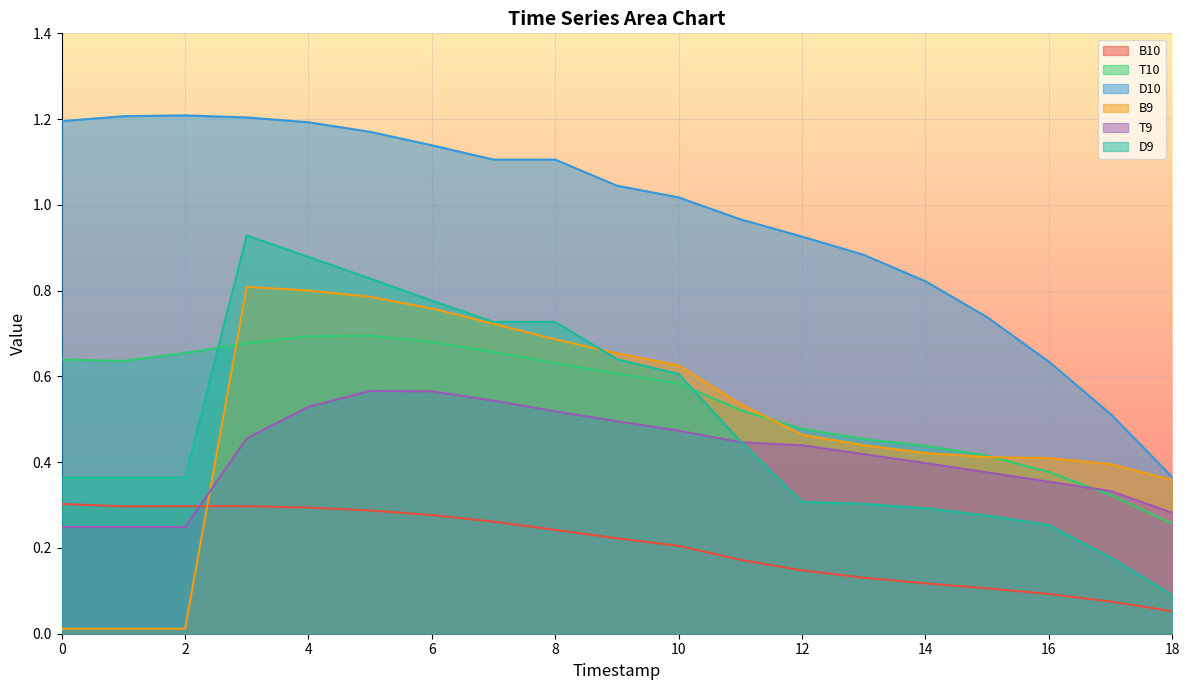

At which category is the sum across all series the highest?

4